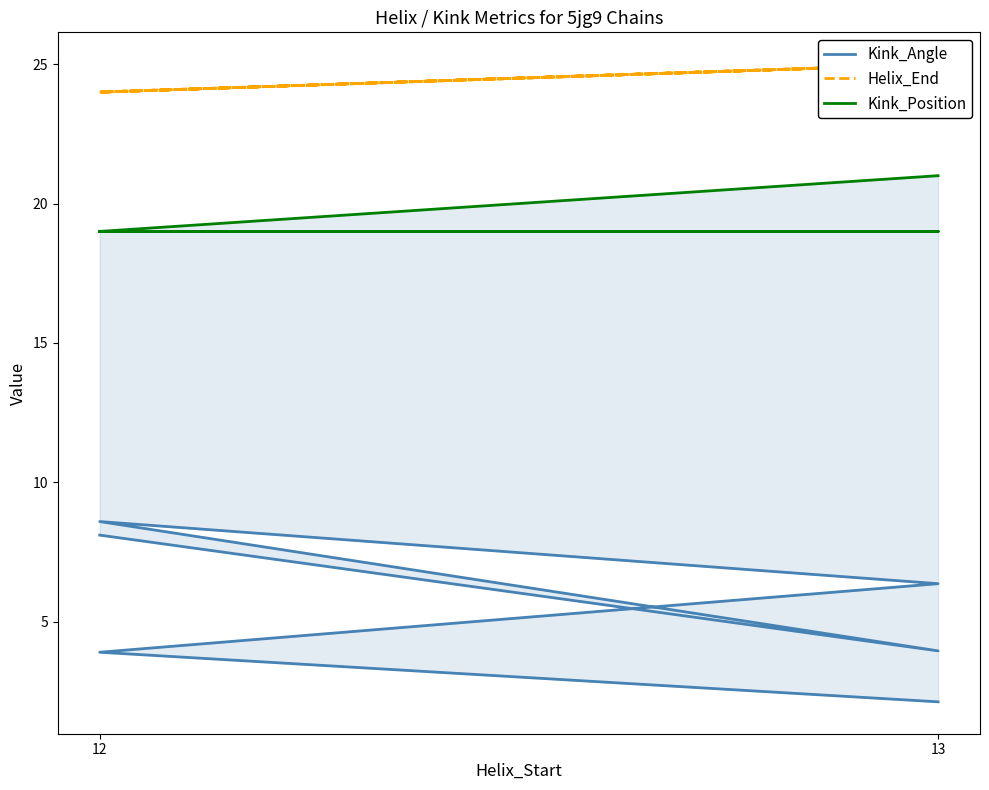

Reading left to right, what are all the values shown in this chart?

Kink_Angle: 8.1	3.9	8.6	6.4	3.9	2.1
Helix_End: 24.0	25.0	24.0	25.0	24.0	25.0
Kink_Position: 19.0	19.0	19.0	19.0	19.0	21.0